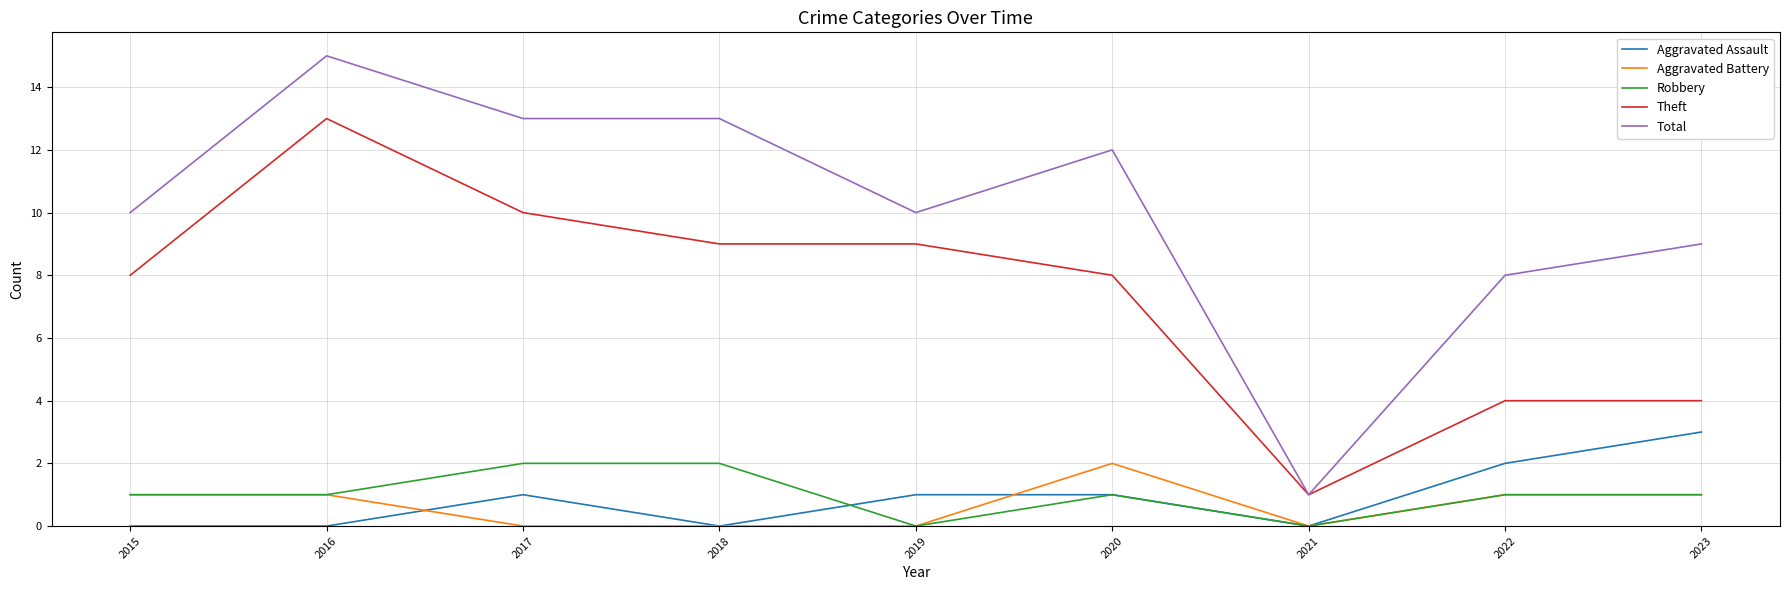

Which series has the largest range (max minus min)?

Total